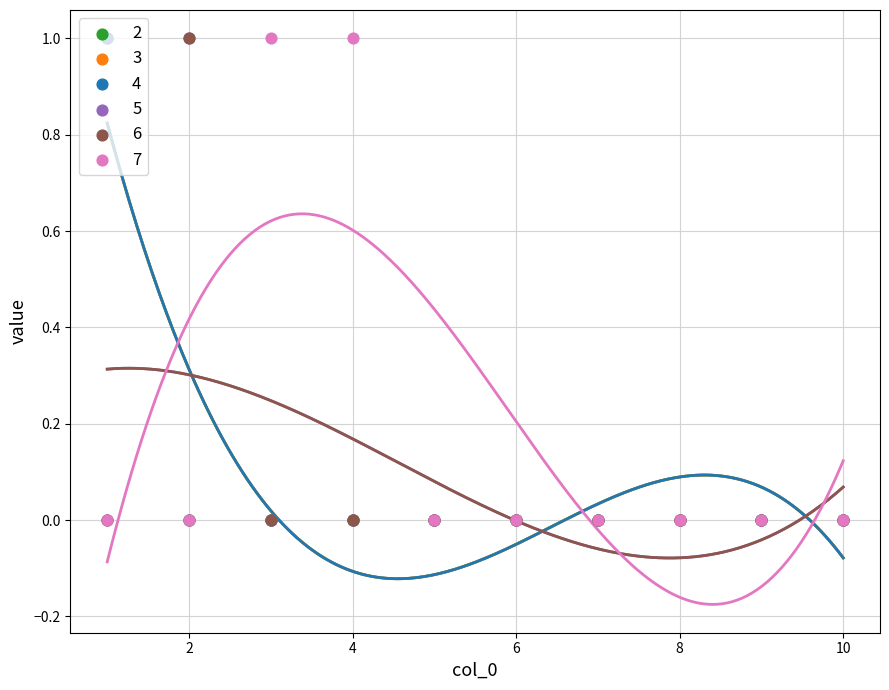

Is the value of 3 at 1 greater than the value of 7 at 3?

No